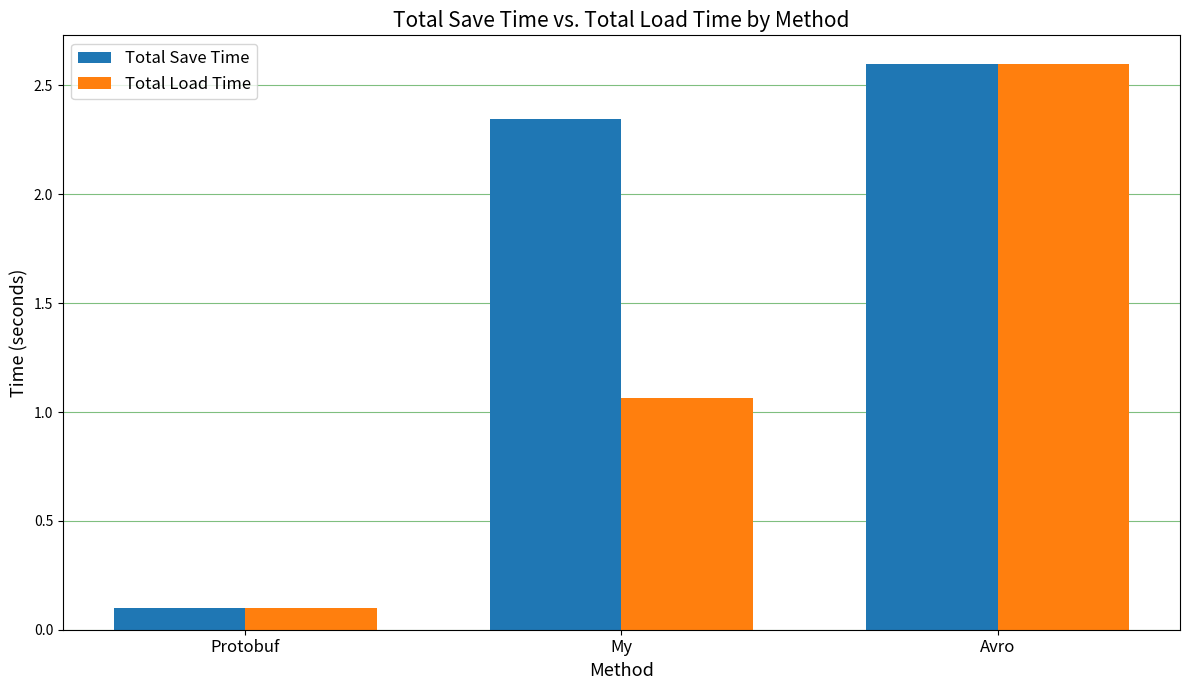

List the labels in order of Total Load Time value, smallest first.

Protobuf, My, Avro